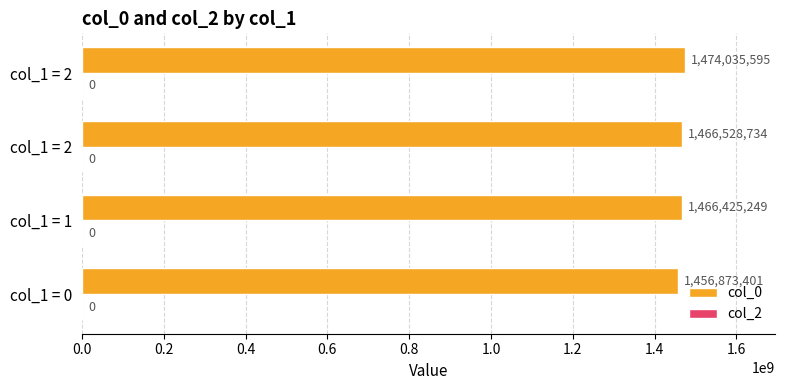

What is the minimum value shown in the chart?

1456873401